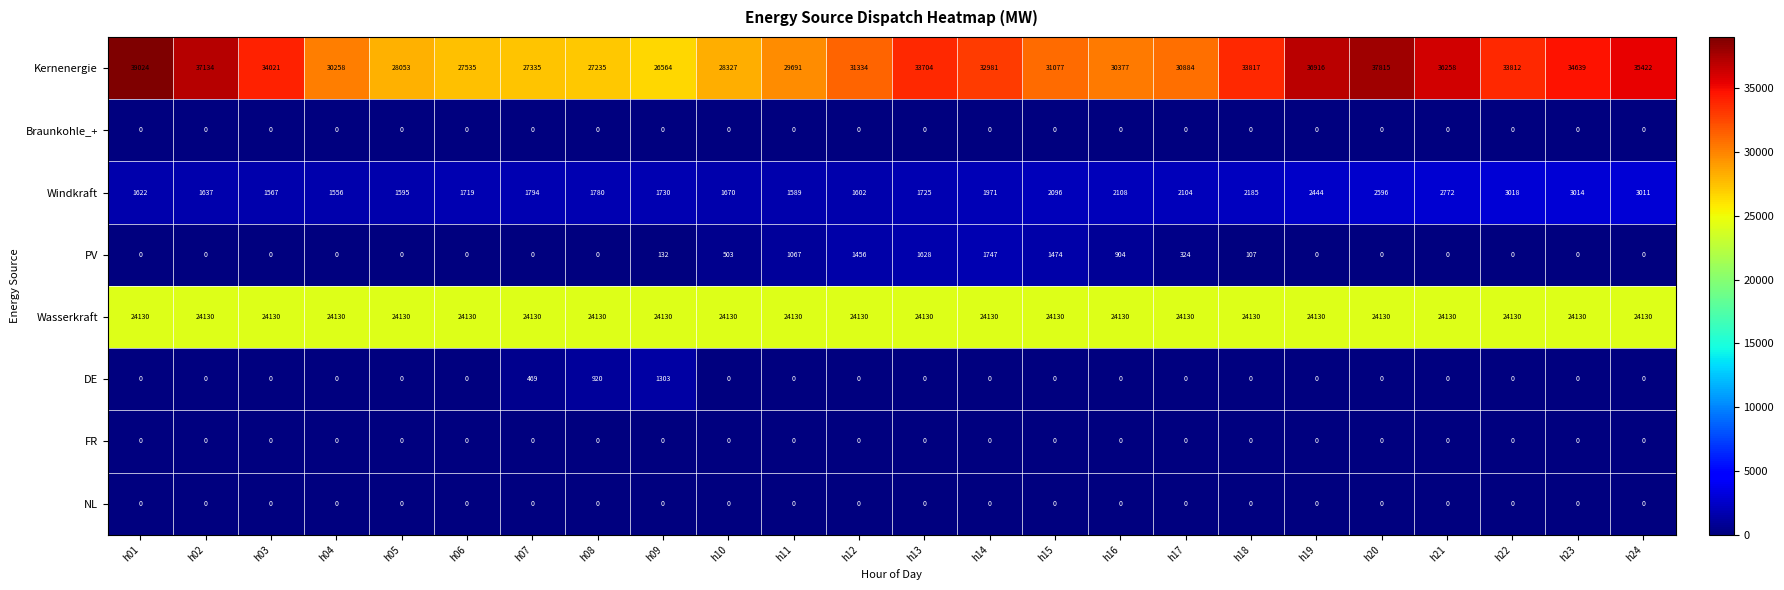

At which category is the sum across all series the highest?

h01